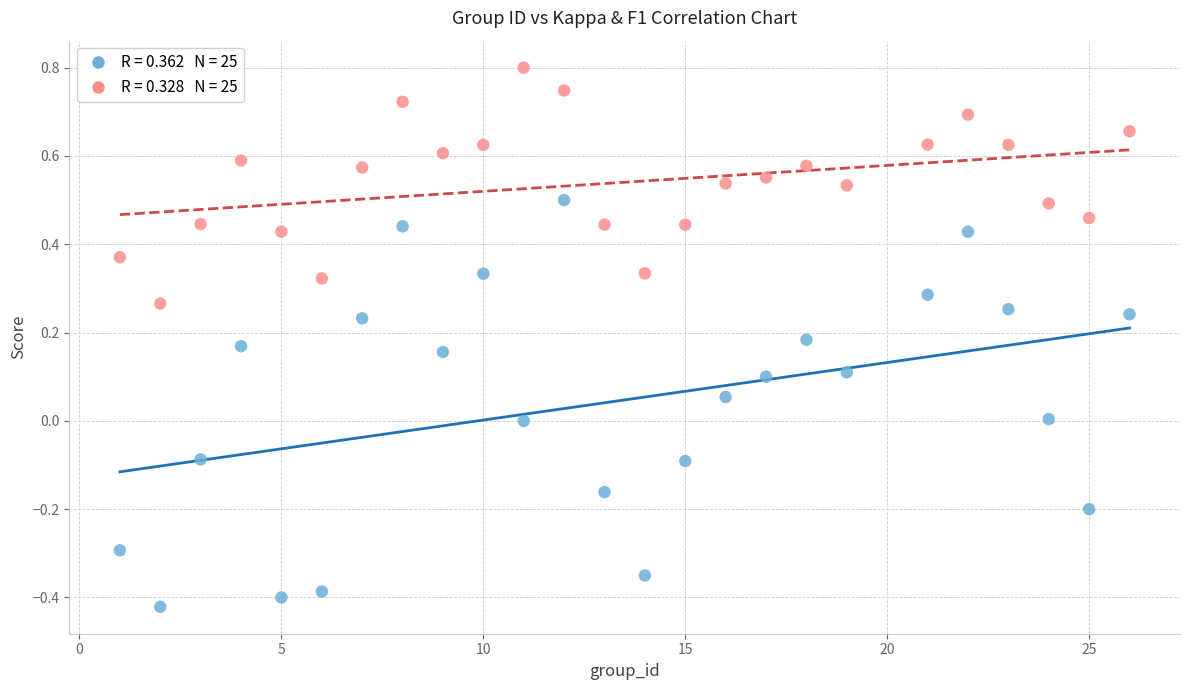

Across all data points, what is the range of Y values (max minus min)?

1.2